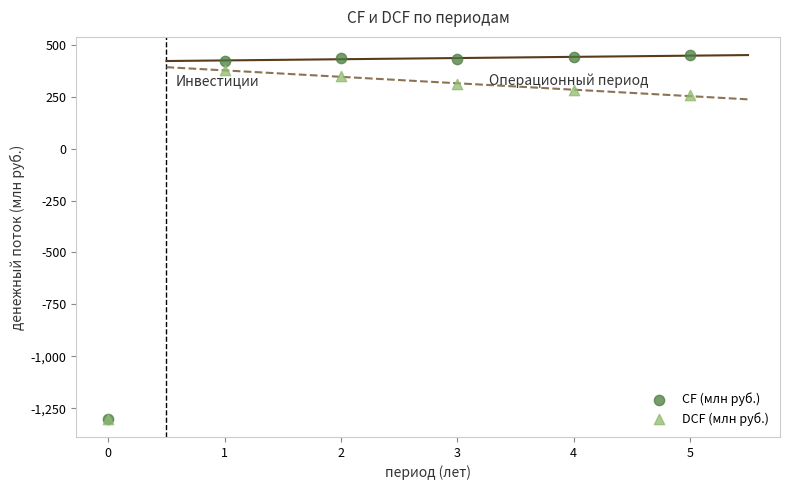

In the DCF (млн руб.) series, what Y value is closest to -461?

256.0